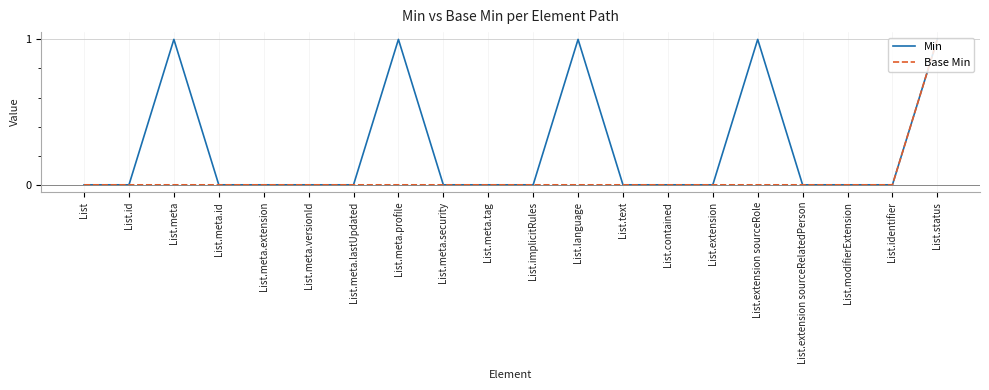

True or false: Min has more than 1 interior local peaks.

True